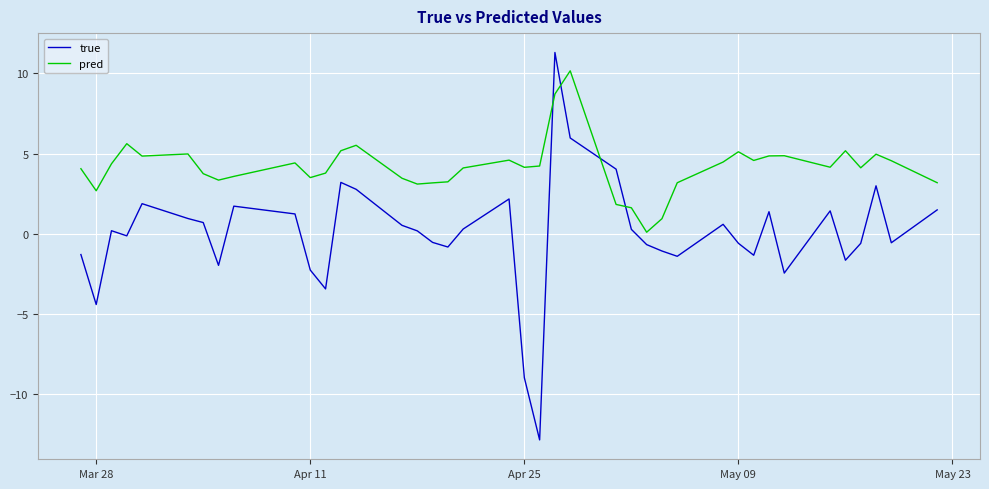

How many interior local peaks does the true series have?

10